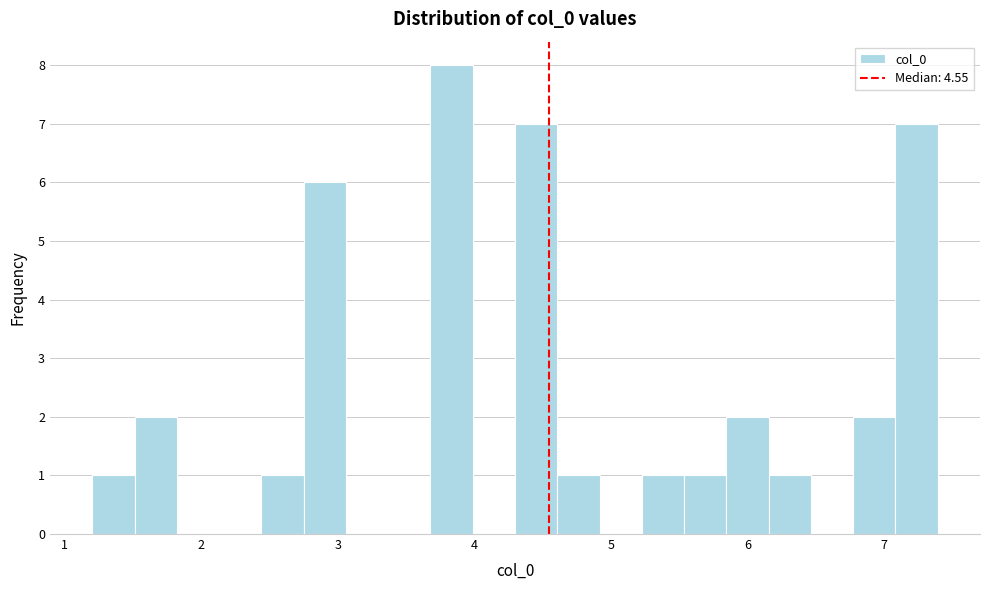

Read against the x-axis, roughly where is the centre of the tallest bar?

3.8